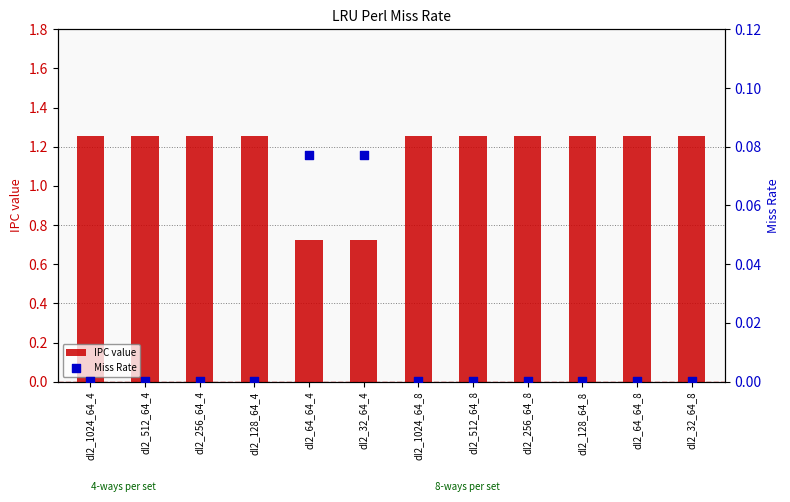

Which series contains the lowest Y value?

Miss Rate